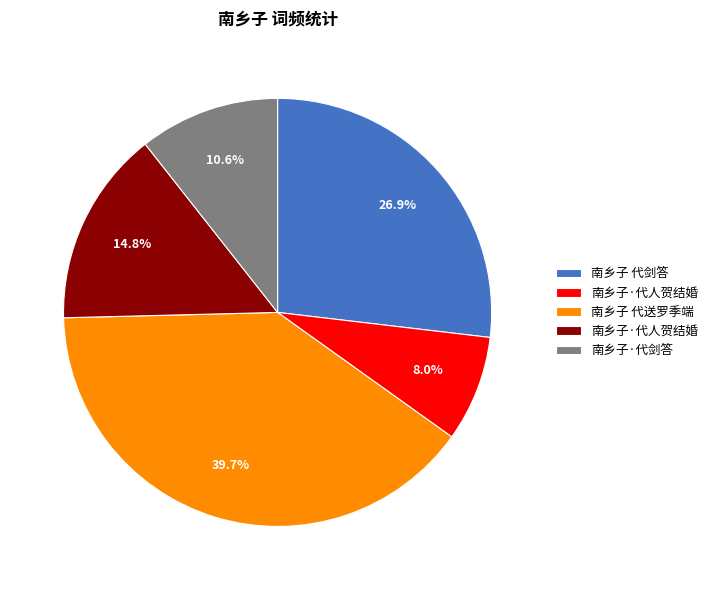

Is there any slice that represents more than half of the pie?

No